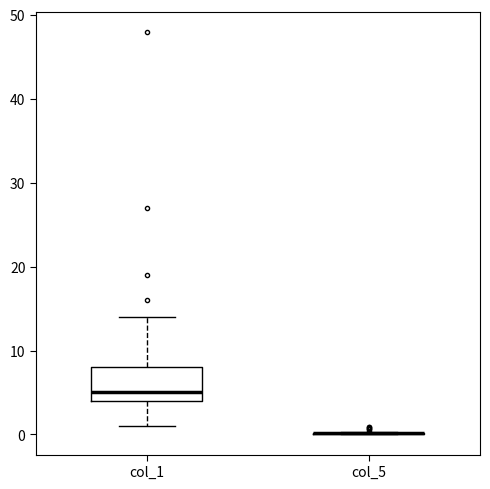

Reading left to right, read every box against the y-axis: the position of its median line, the range the box covers, and the ends of its whiskers. The values are not printed on the chart, so give them approximately, as read against the axis.

col_1: median 5, box 4 to 8, whiskers 1 to 14
col_5: box collapsed to a line at 0, whiskers 0 to 0